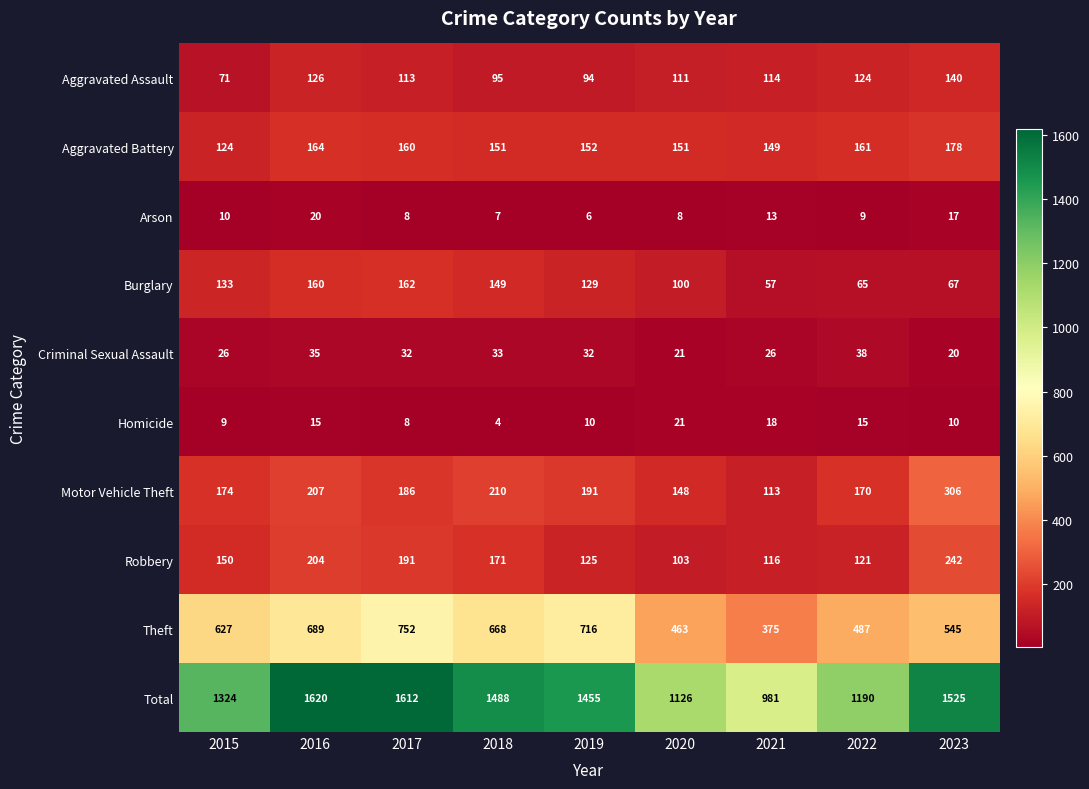

What is the sum of the Robbery values at 2020 and 2023?

345